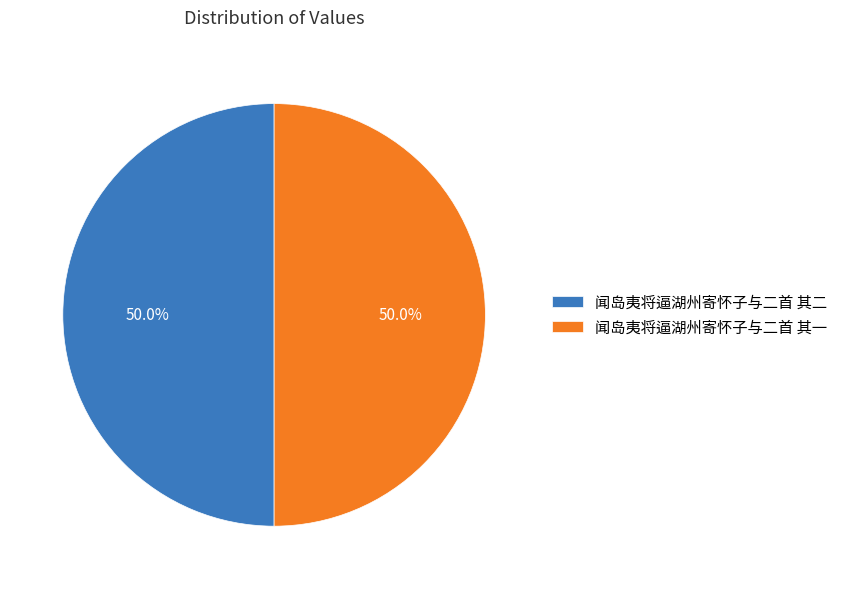

What portion of the pie excludes 闻岛夷将逼湖州寄怀子与二首 其二?

50.0%